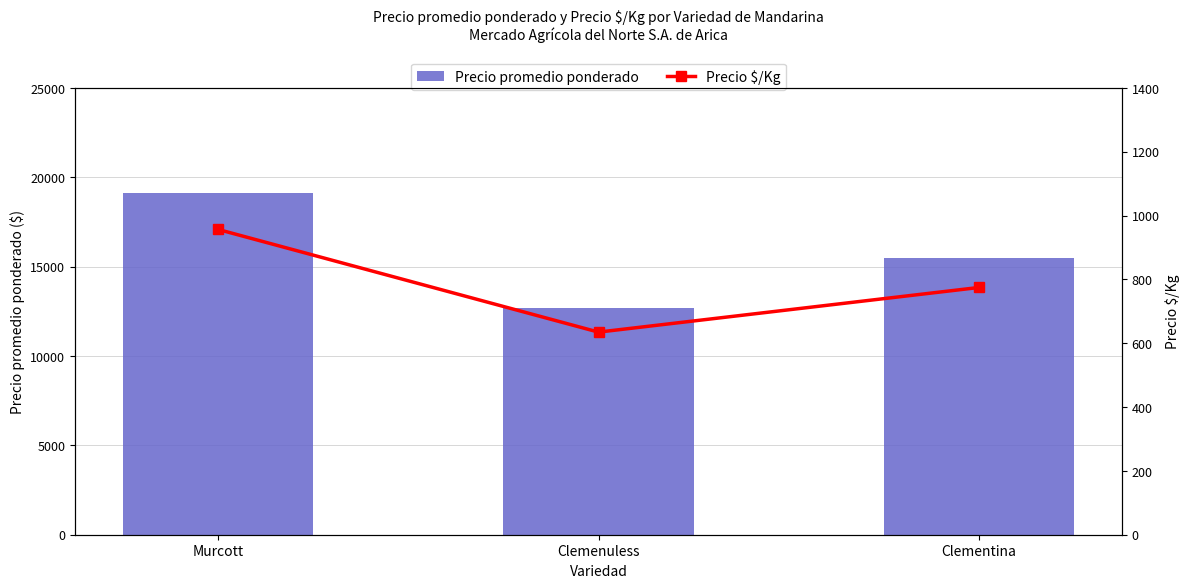

At Murcott, list the series in order from smallest to largest.

Precio $/Kg, Precio promedio ponderado